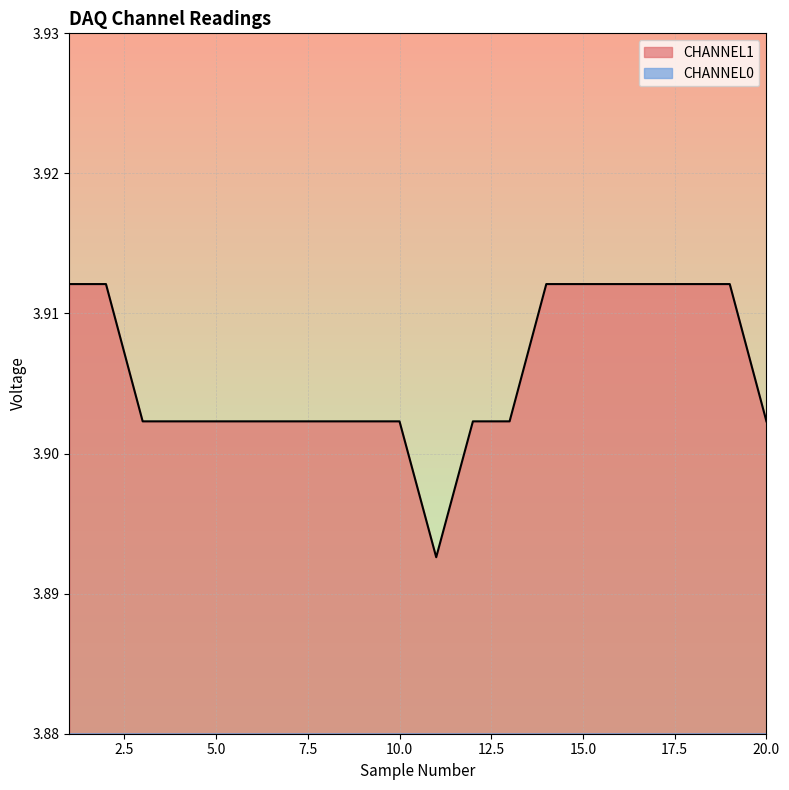

What is the sum of the CHANNEL0 values at 8 and 17?

0.8